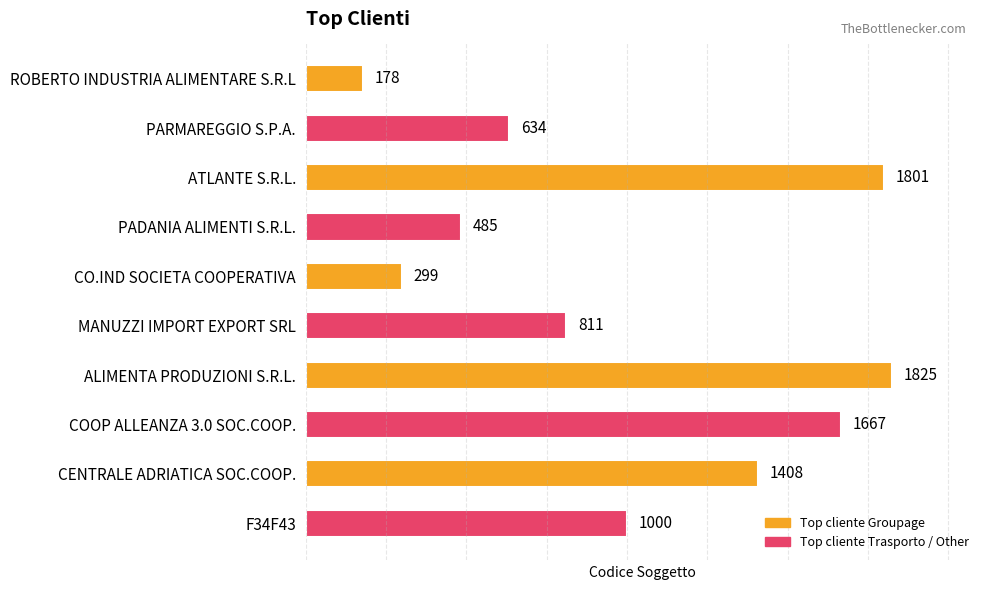

What value does the data have at ROBERTO INDUSTRIA ALIMENTARE S.R.L, to the nearest 50?

200